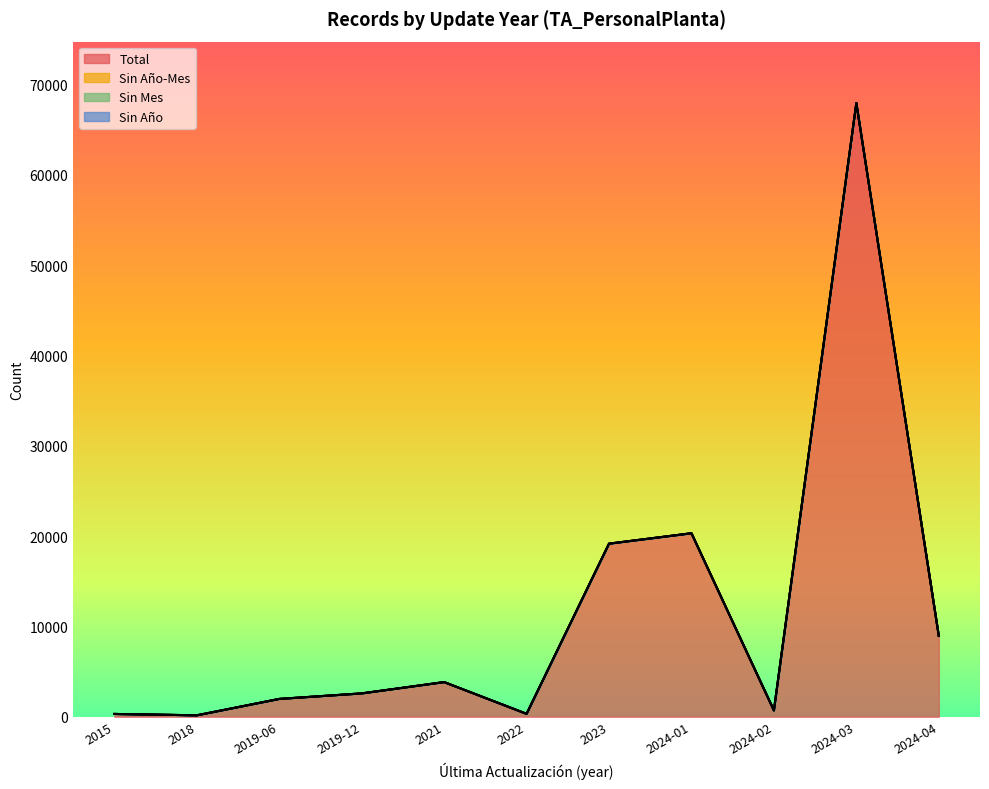

At how many categories does at least one series exceed 26573?

1